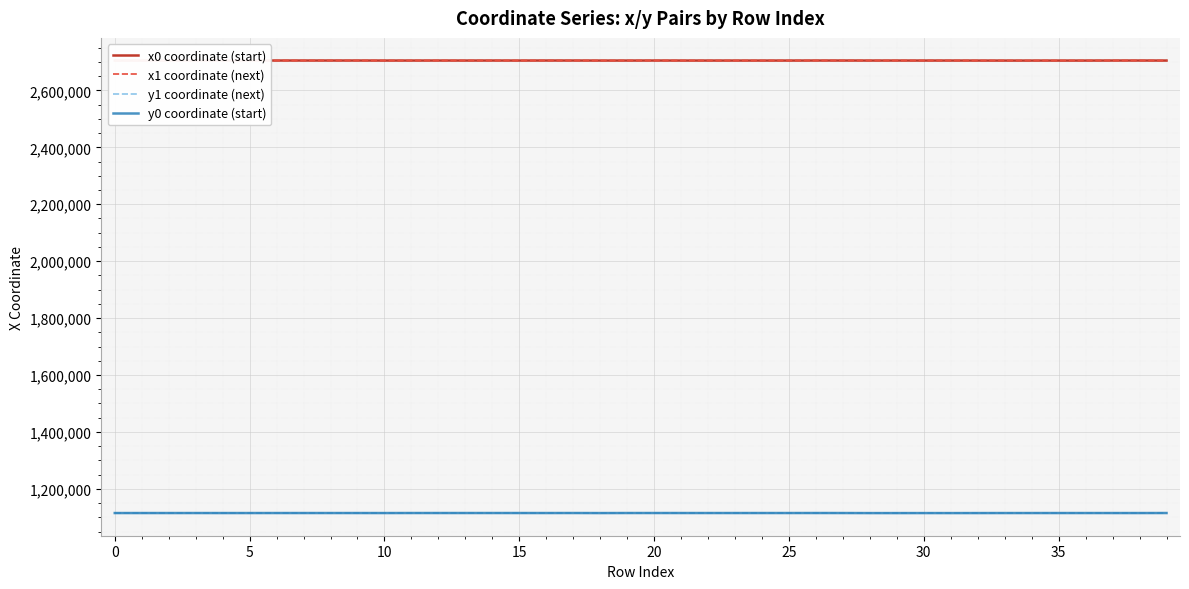

True or false: y1 coordinate (next) and x0 coordinate (start) intersect in this chart.

False